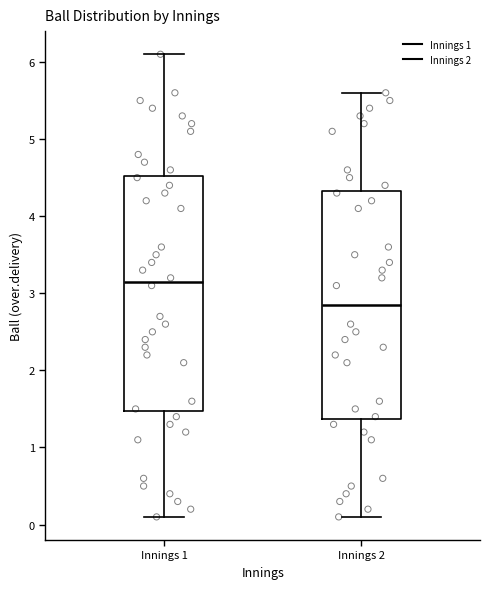

Reading left to right, transcribe this box plot: for each box, give where its median line is, the range the box spans, and where its two whiskers end, as read against the y-axis. The values are not printed on the chart, so give them approximately, as read against the axis.

Innings 1: median 3.2, box 1.5 to 4.5, whiskers 0.1 to 6.1
Innings 2: median 2.9, box 1.4 to 4.3, whiskers 0.1 to 5.6